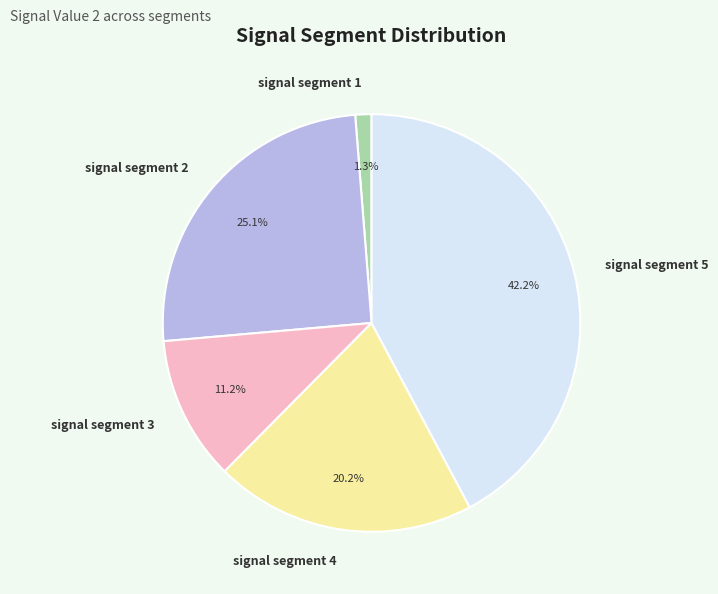

How many slices are in this pie chart?

5